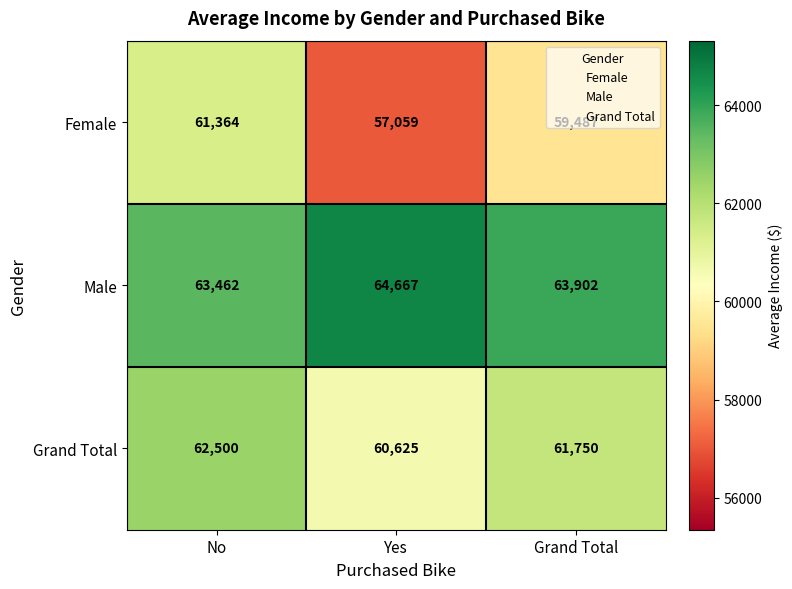

Is the value of Male at Yes greater than the value of Female at Grand Total?

Yes